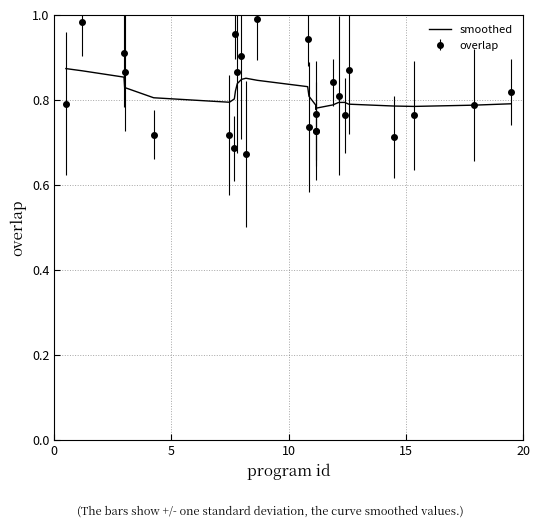

Which series has the widest spread of values?

overlap